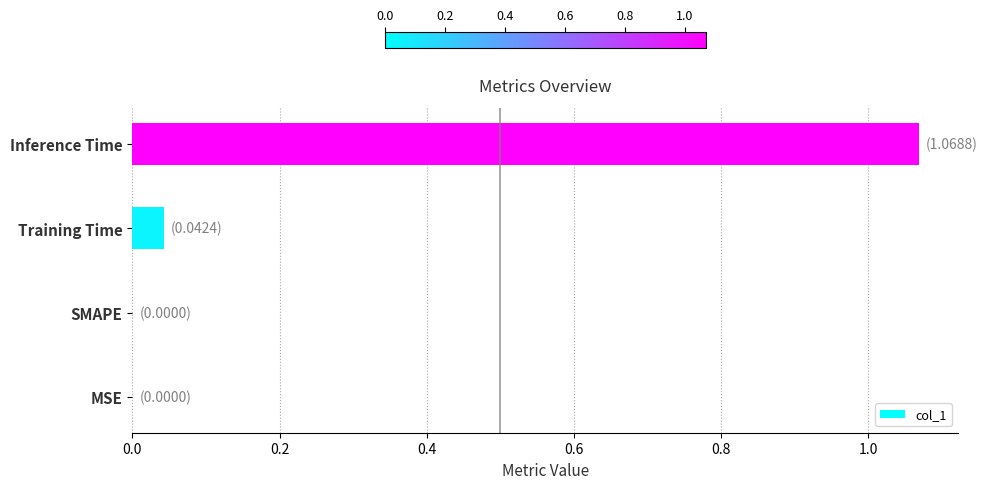

How many distinct data groups are displayed?

1